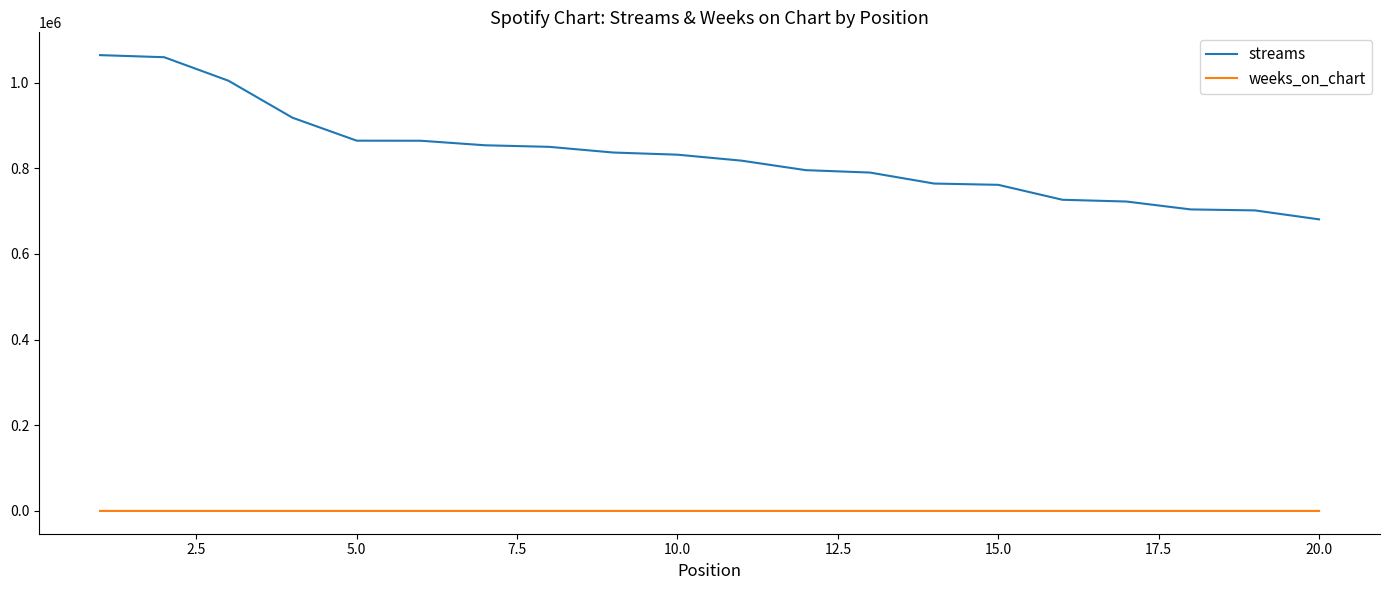

Rank the series by their average value, from lowest to highest.

weeks_on_chart, streams